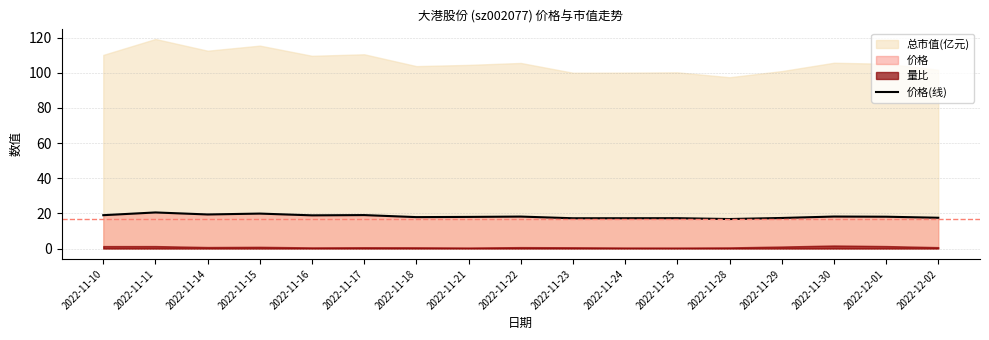

What is the difference between the maximum and second lowest values?

3.3